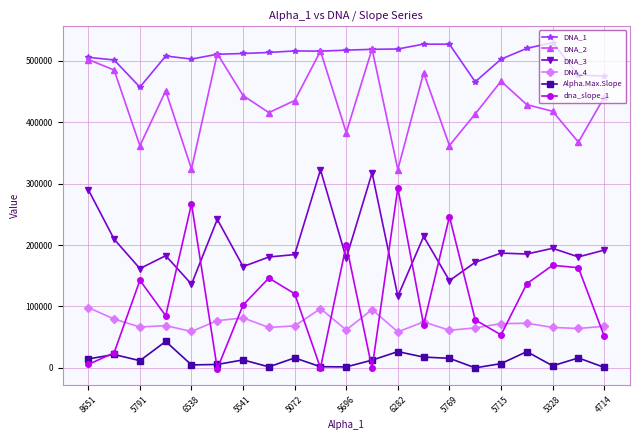

True or false: dna_slope_1 and DNA_3 cross at least once.

True